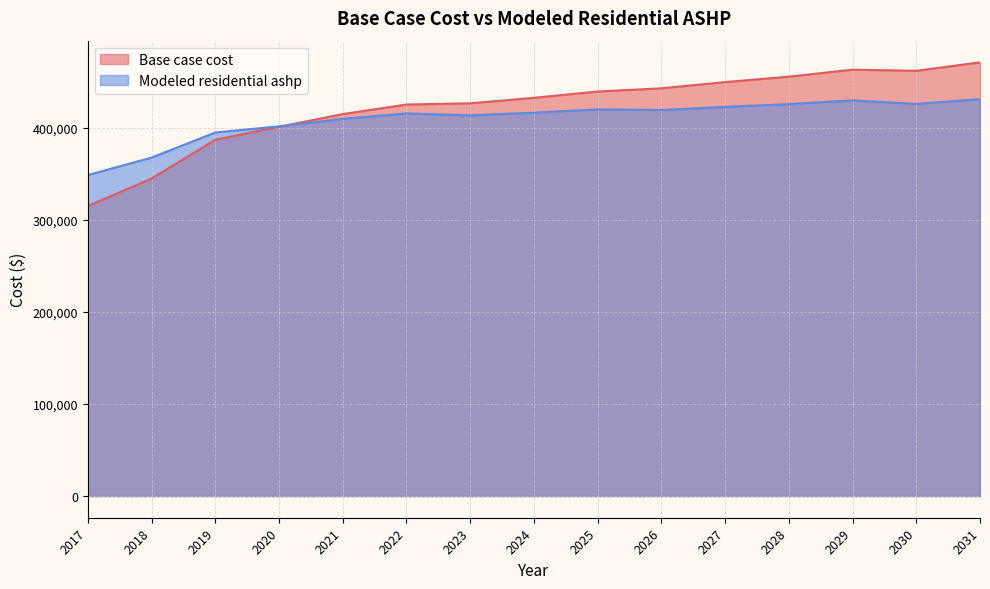

The value of Base case cost at 2023 is 426455.1. True or false?

True